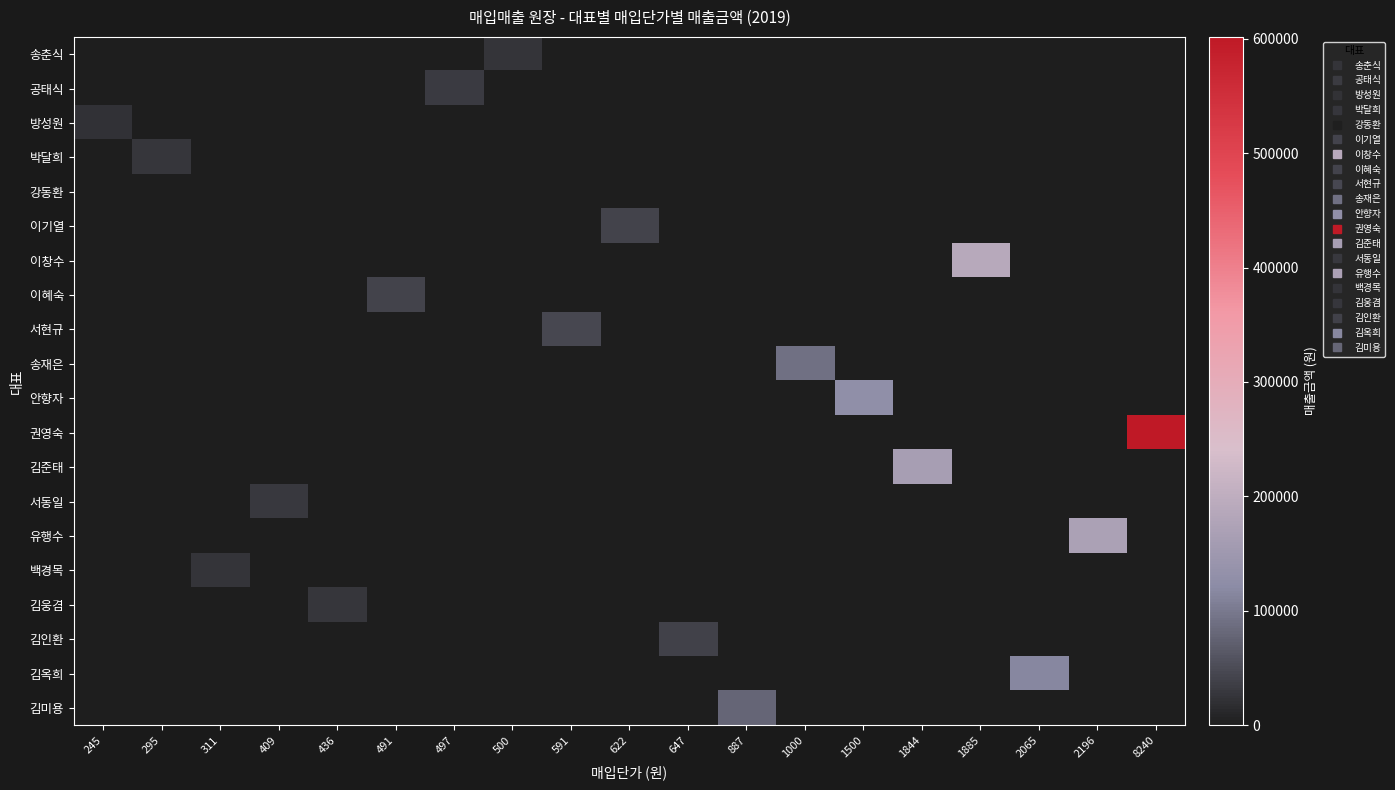

Between 1885 and 8240, which series saw the biggest shift?

권영숙